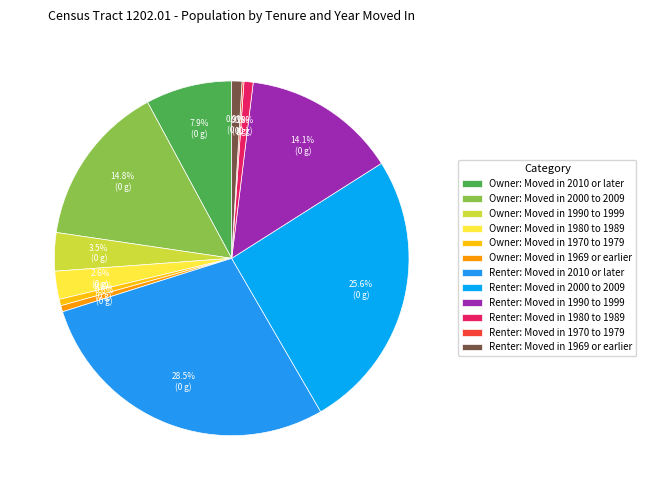

What is the change in value from Owner: Moved in 2000 to 2009 to Renter: Moved in 1970 to 1979?

-595